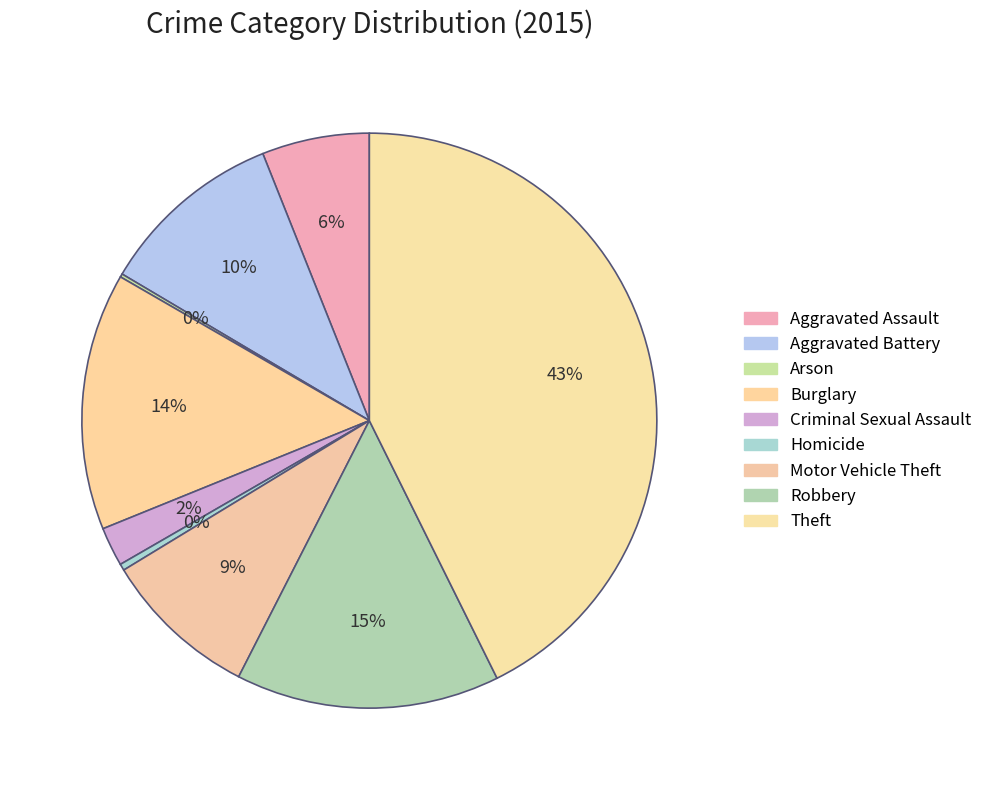

Which has a higher value, Arson or Criminal Sexual Assault?

Criminal Sexual Assault